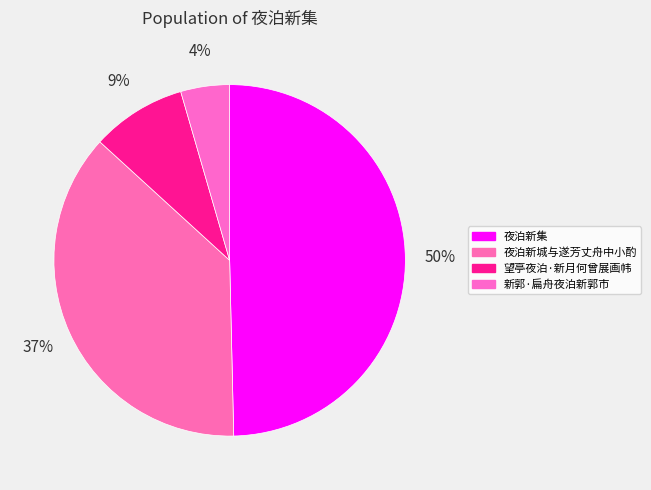

Count the number of slices in the pie.

4